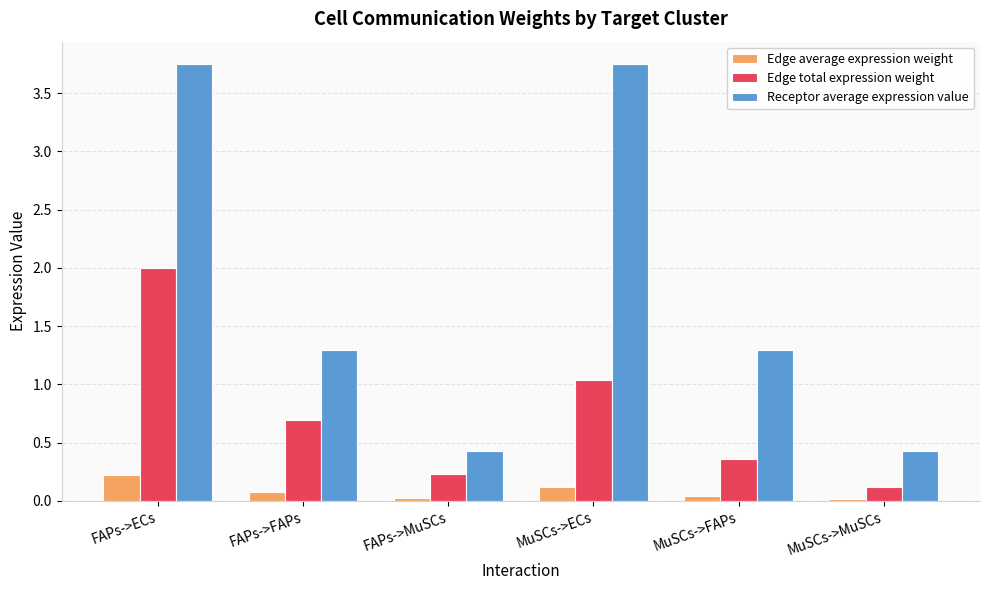

The value of Edge total expression weight at FAPs->ECs is 1.0. True or false?

False